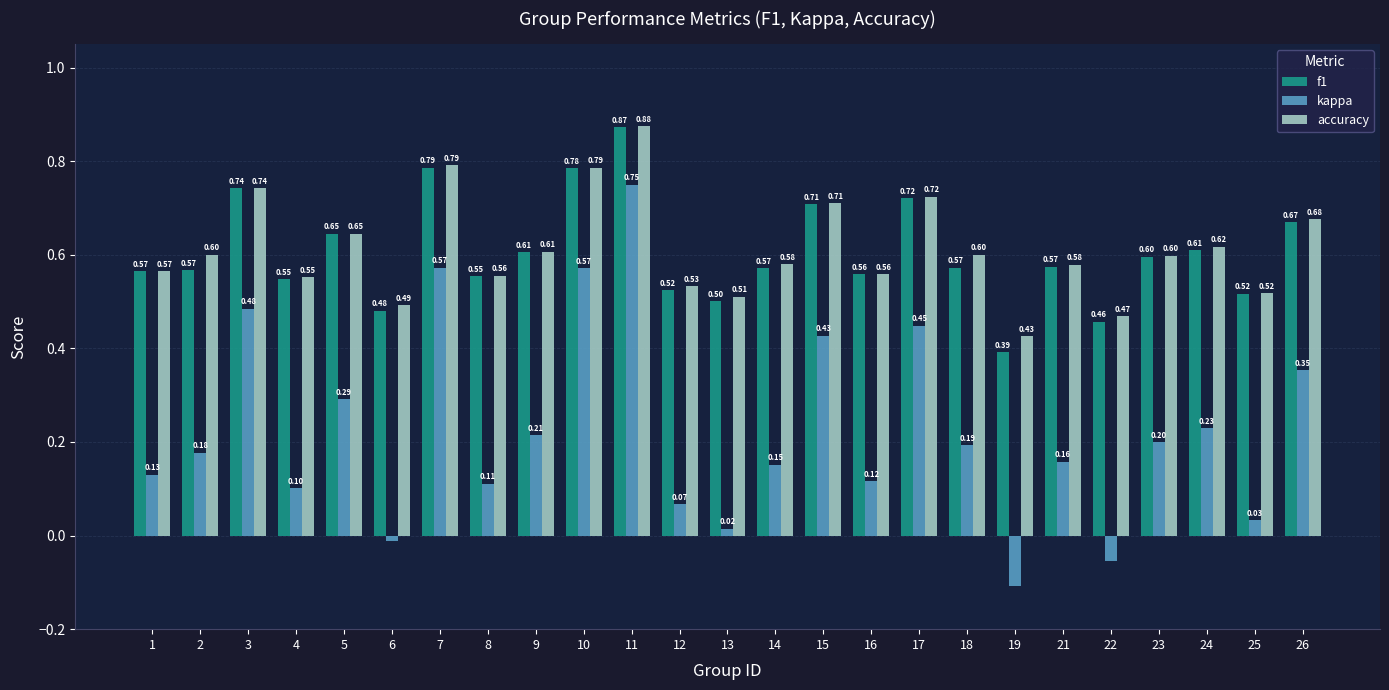

What is the difference between the maximum and minimum values in the f1 series?

0.5